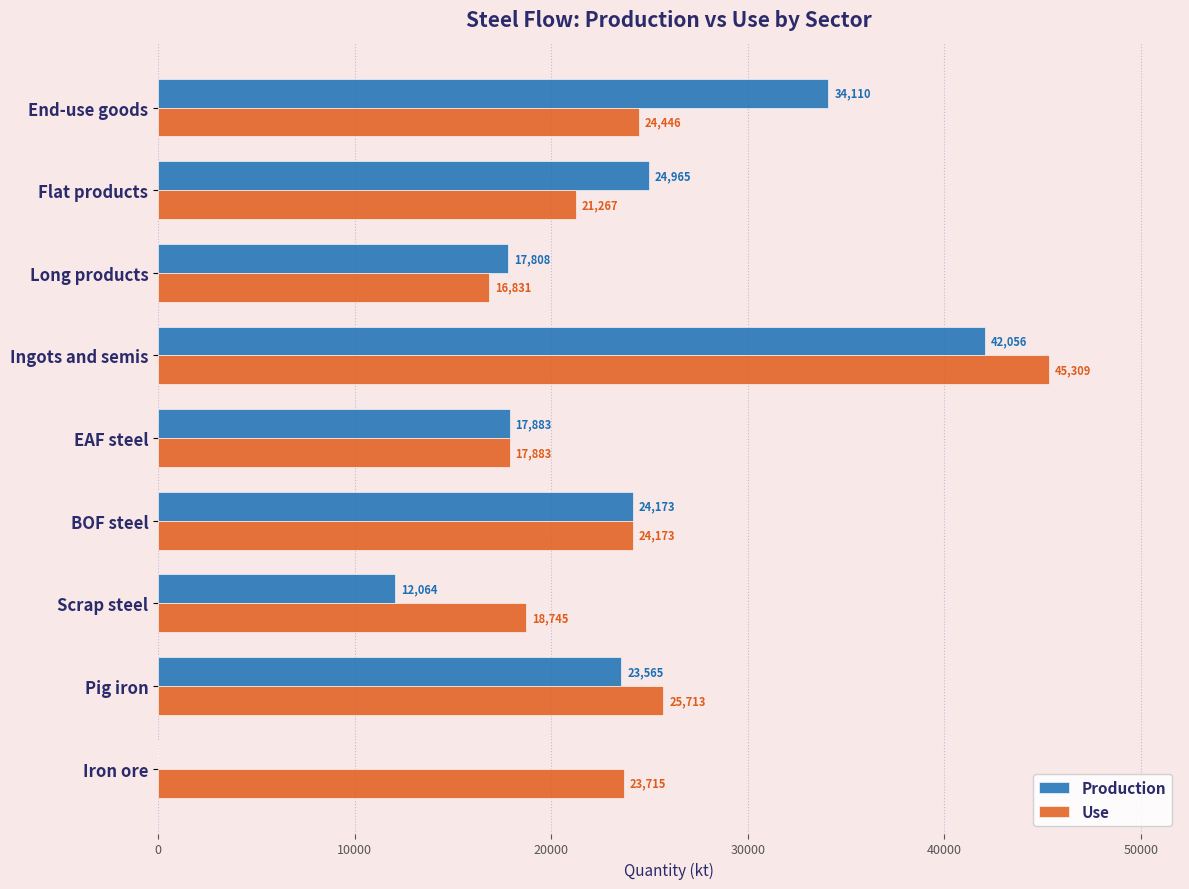

Which category has the highest value across all series?

Ingots and semis